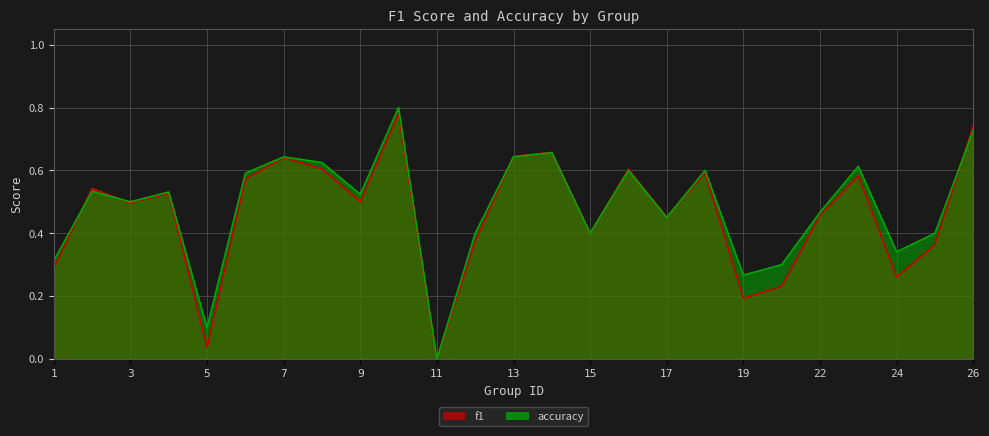

True or false: f1 and accuracy cross at least once.

True